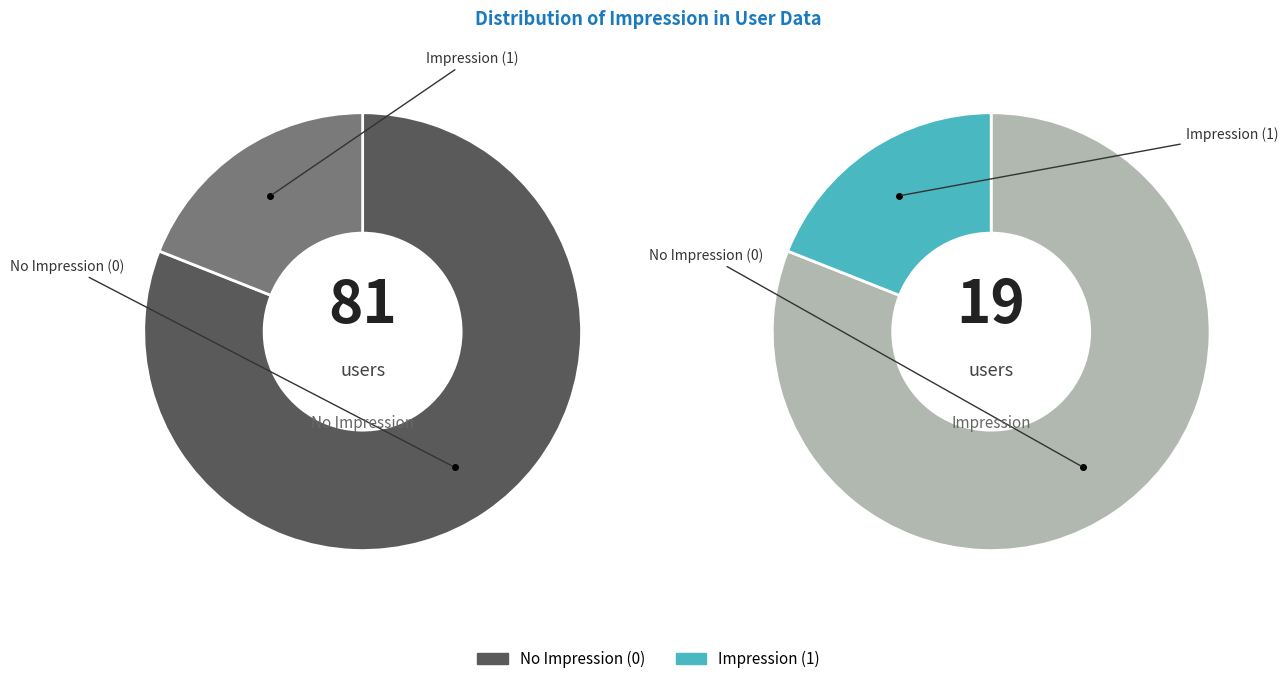

What is the total percentage of impression_0 and impression_1?

100.0%